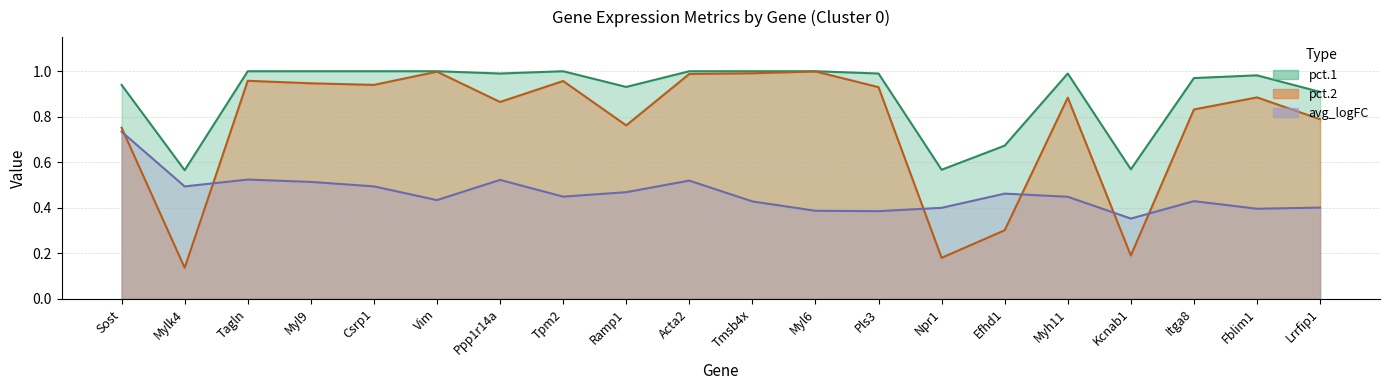

What is the approximate value of pct.1 at Sost?

0.9